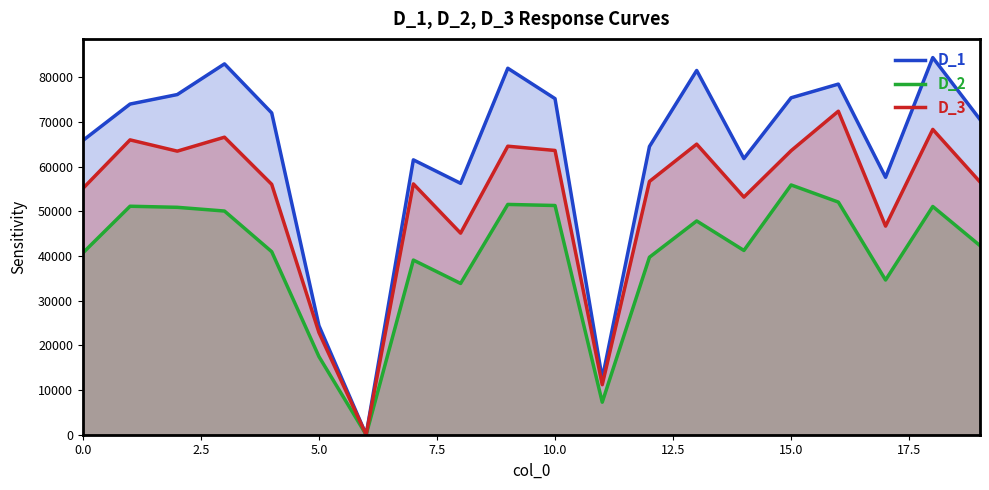

Which series has the widest spread of values?

D_1